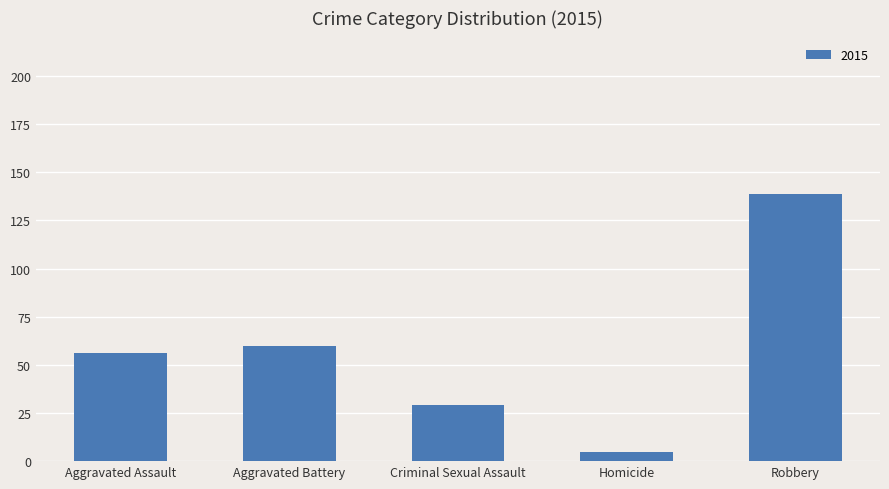

What position from the left is Aggravated Battery?

2